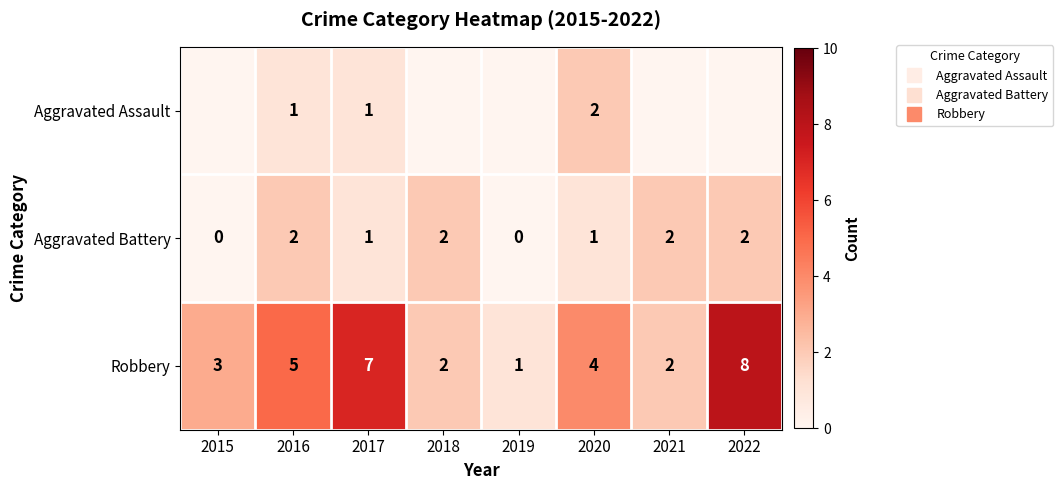

Between 2015 and 2016, which is larger?

2016